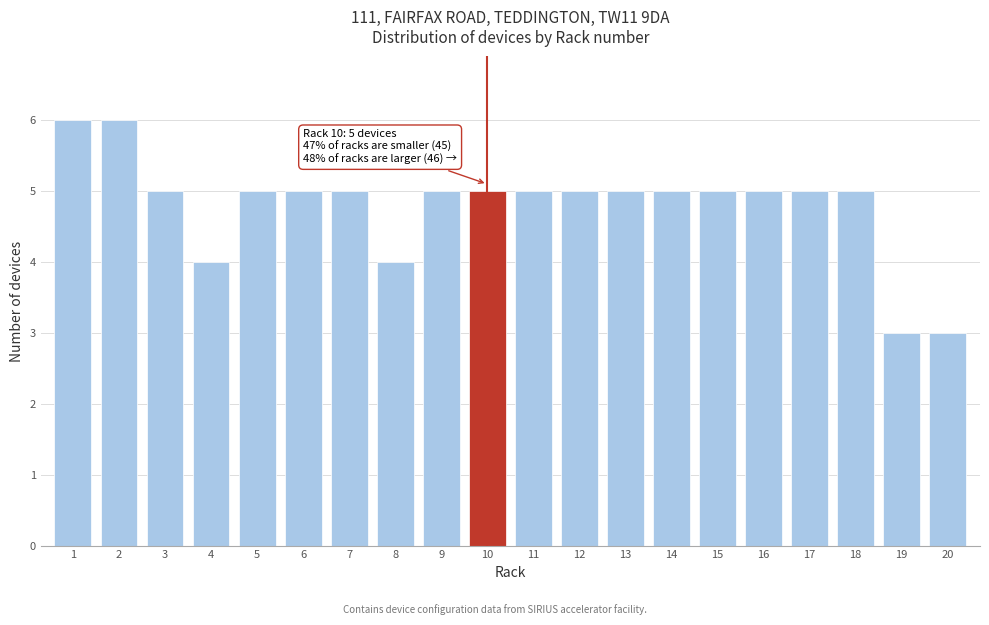

Reading left to right, transcribe all the data shown in this chart.

1=6	2=6	3=5	4=4	5=5	6=5	7=5	8=4	9=5	10=5	11=5	12=5	13=5	14=5	15=5	16=5	17=5	18=5	19=3	20=3